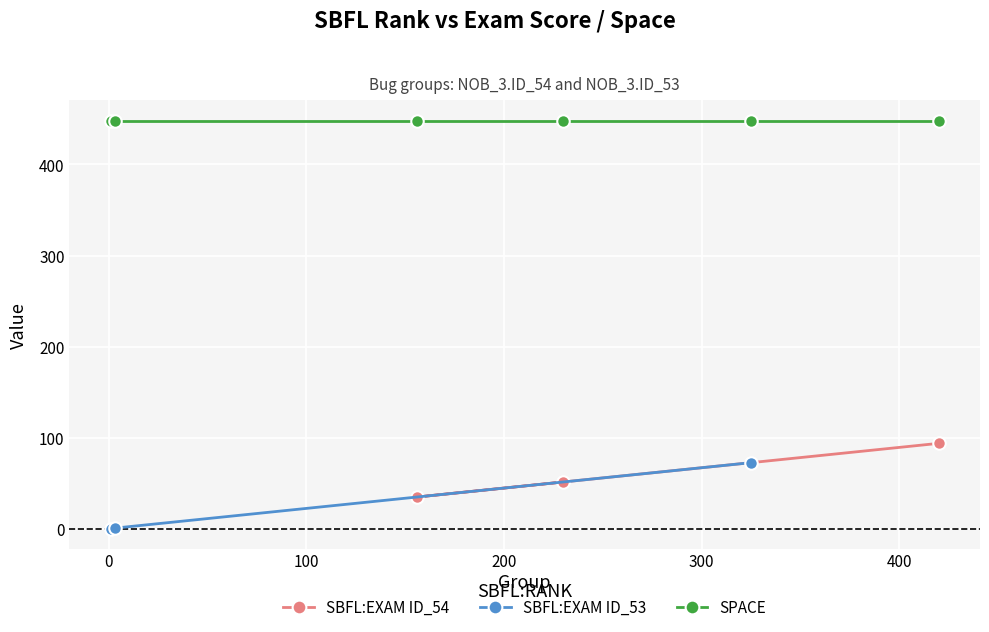

What is the difference between the second highest and second lowest values in the SBFL:RANK series?

322.0